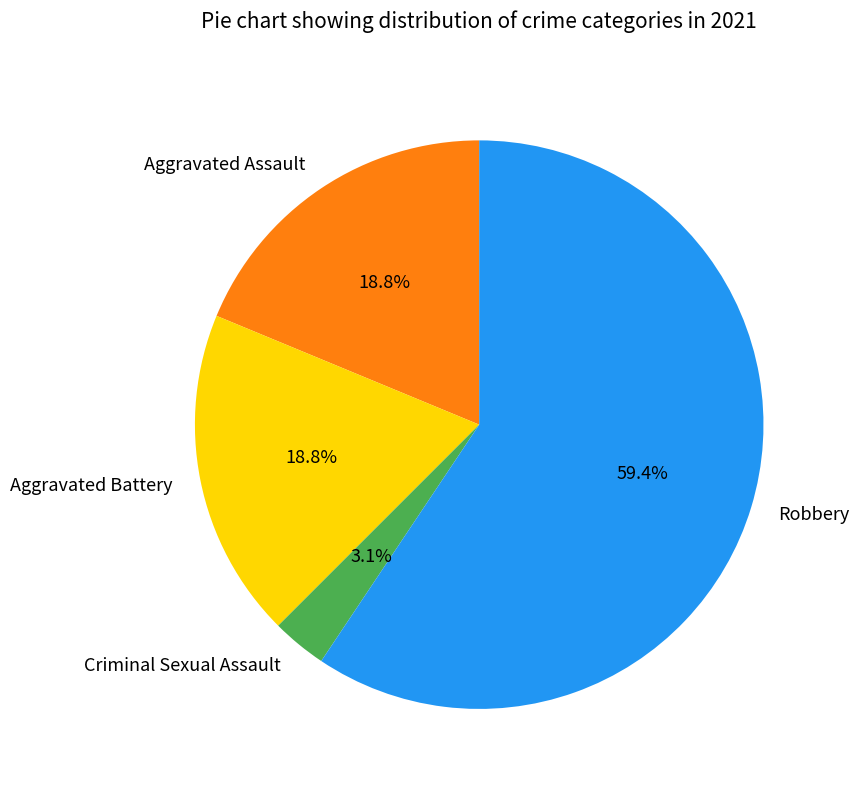

Is the sum of Aggravated Assault and Criminal Sexual Assault greater than half?

No